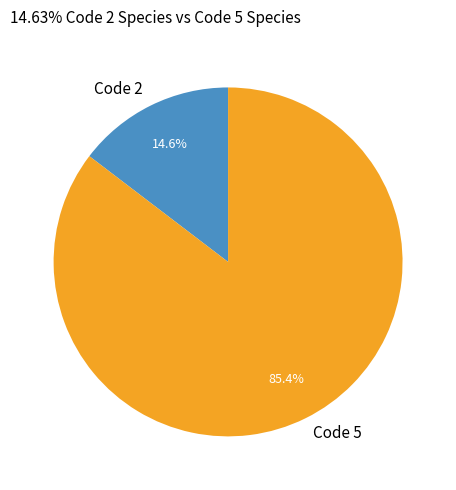

What is the total percentage of Code 2 and Code 5?

100.0%